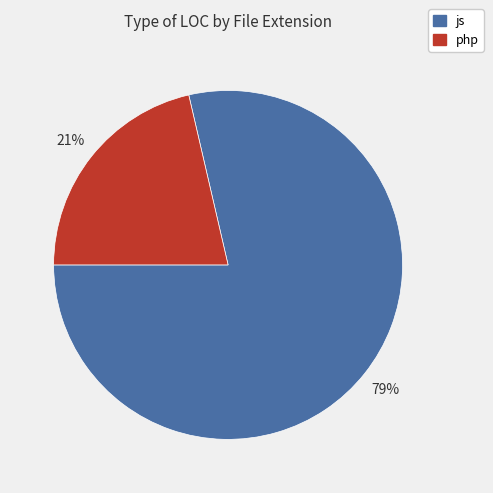

What is the ratio of the value at php to the value at js?

0.3